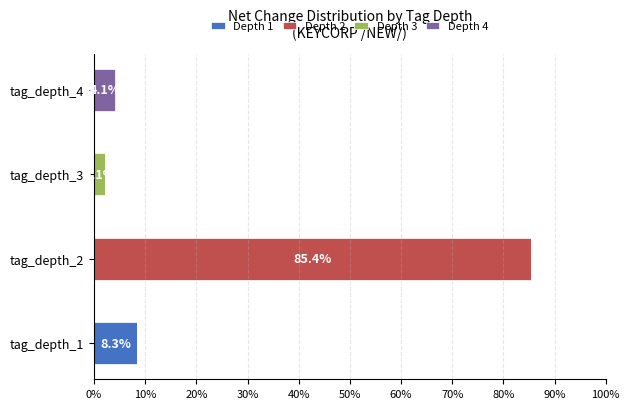

What is the total value across all series at tag_depth_2?

85.4